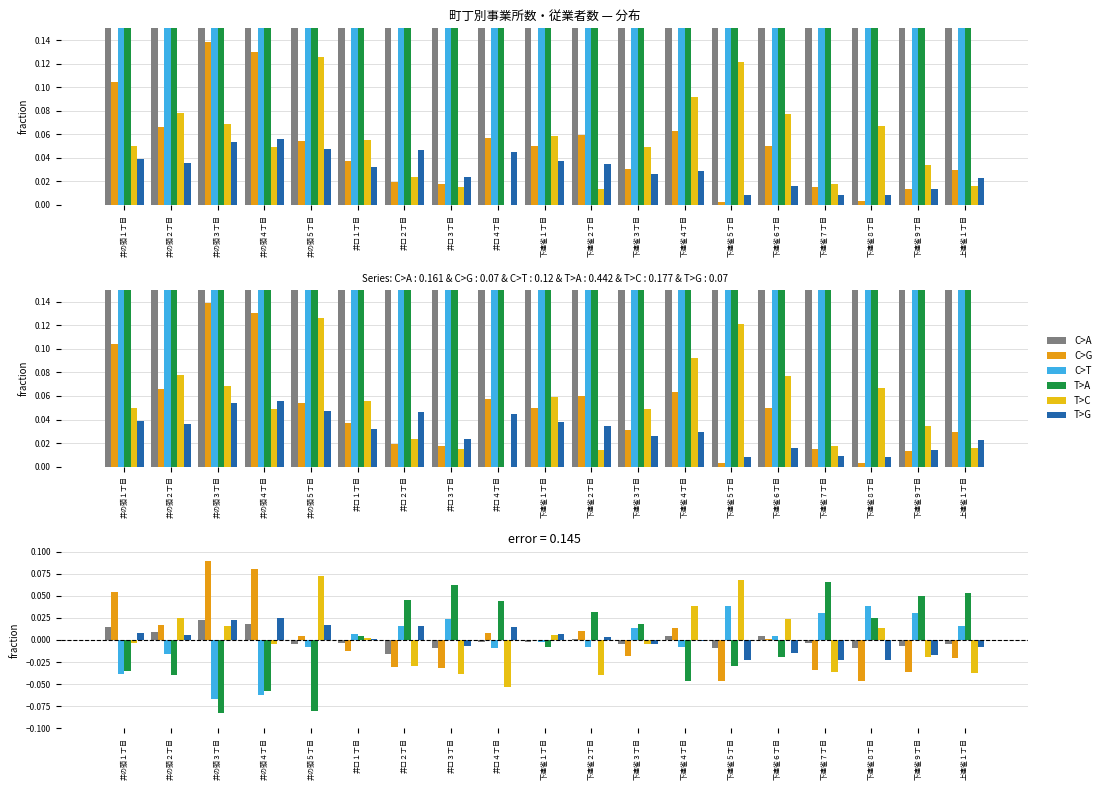

How many groups of bars are there?

19